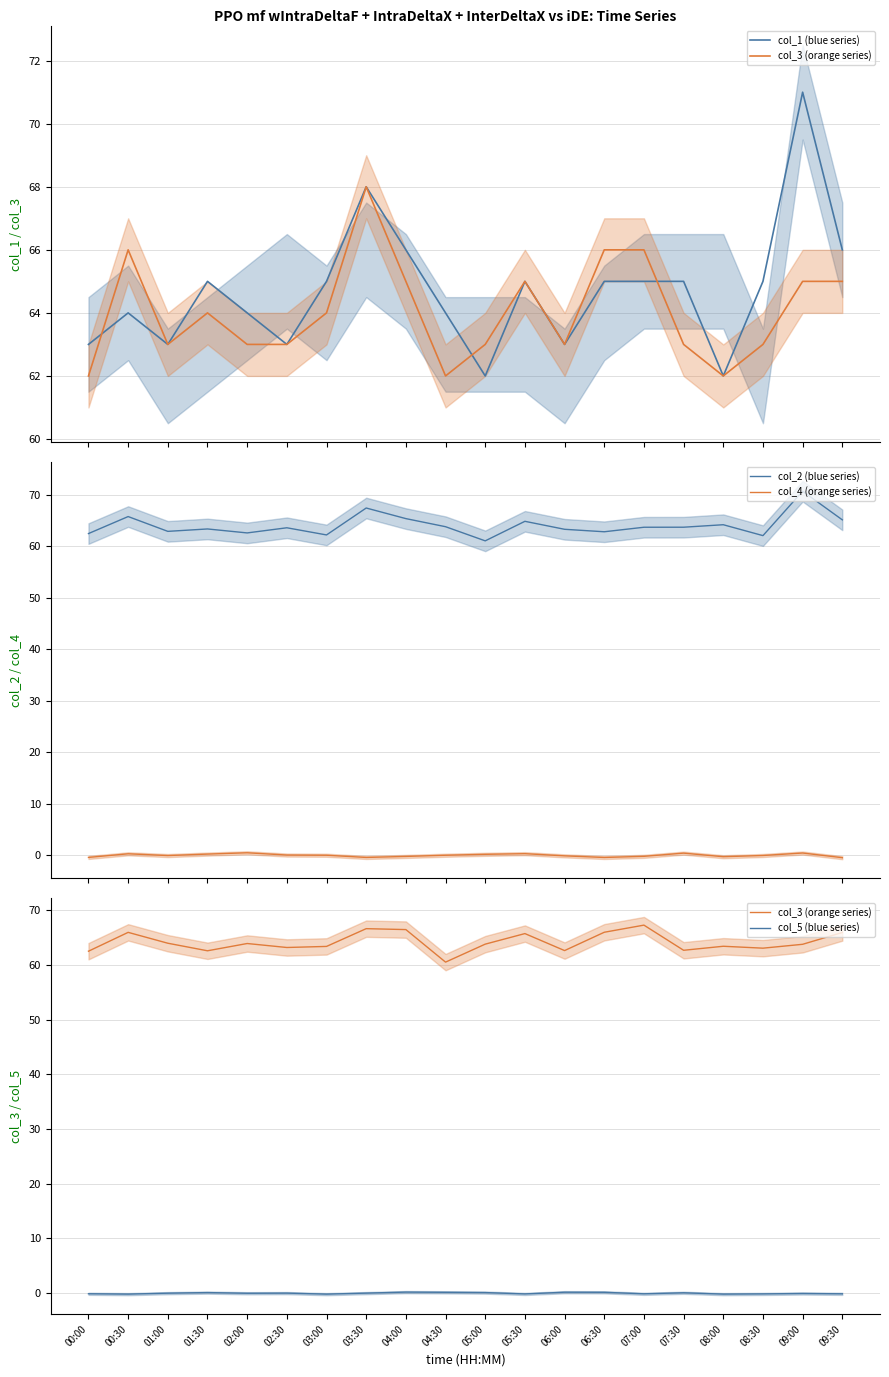

Which series changed the most between 05:30 and 08:00?

col_1 (blue series)